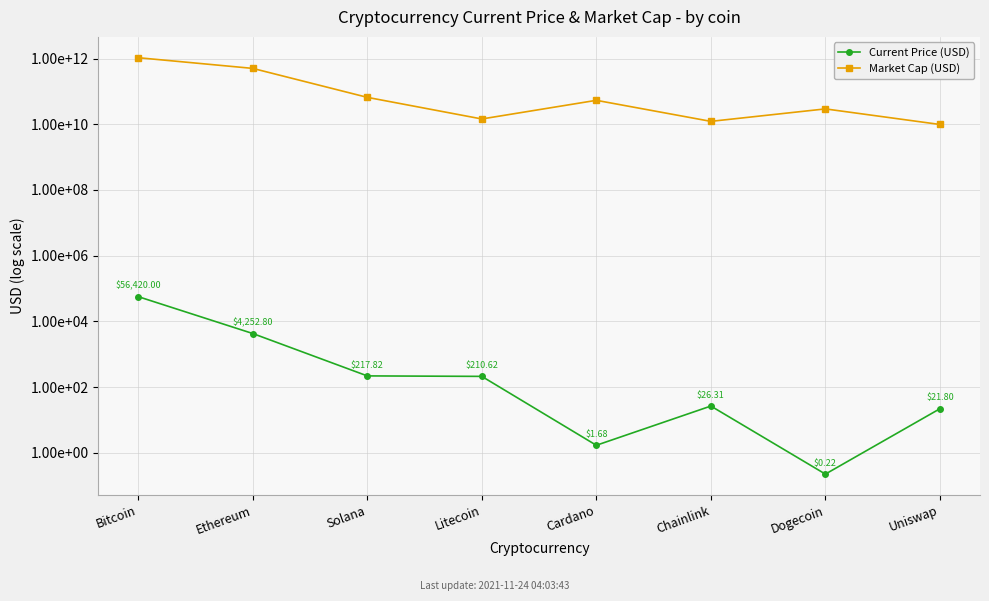

What position from the right is Solana?

6